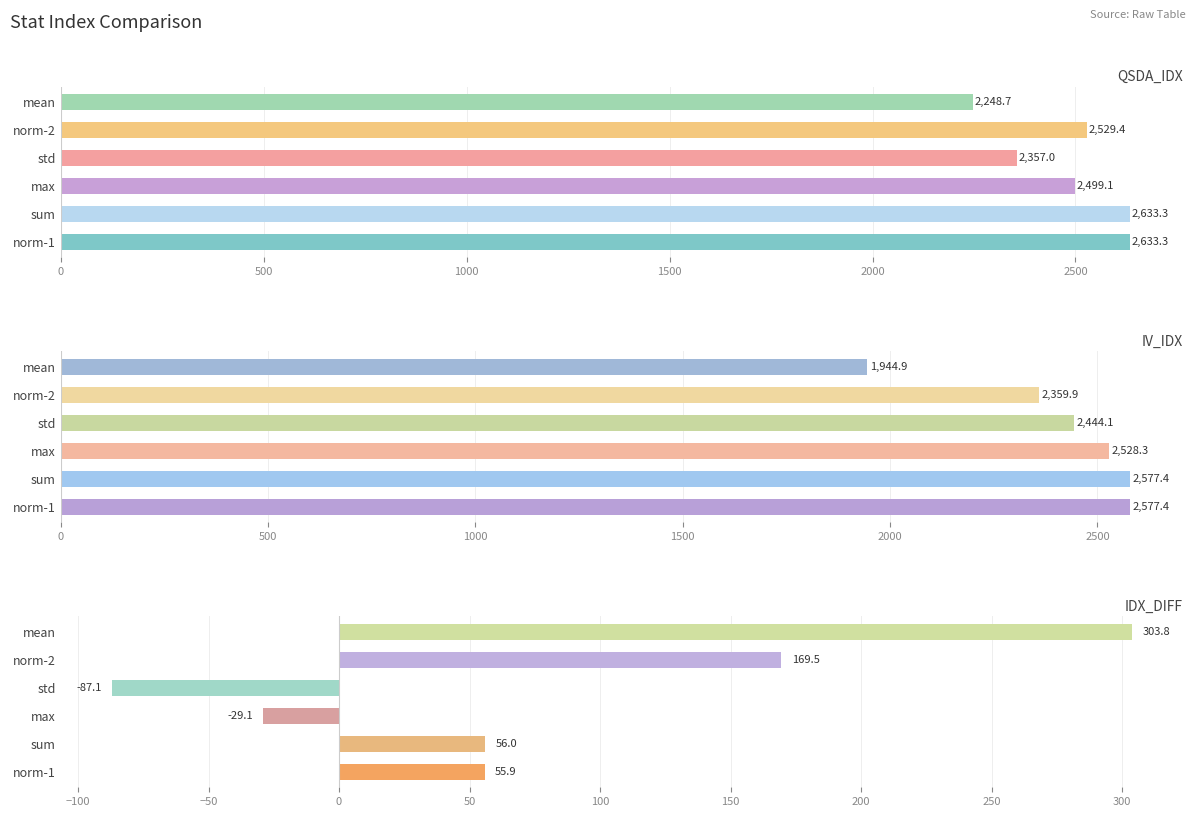

Rank the series at mean from lowest to highest value.

IDX_DIFF, IV_IDX, QSDA_IDX